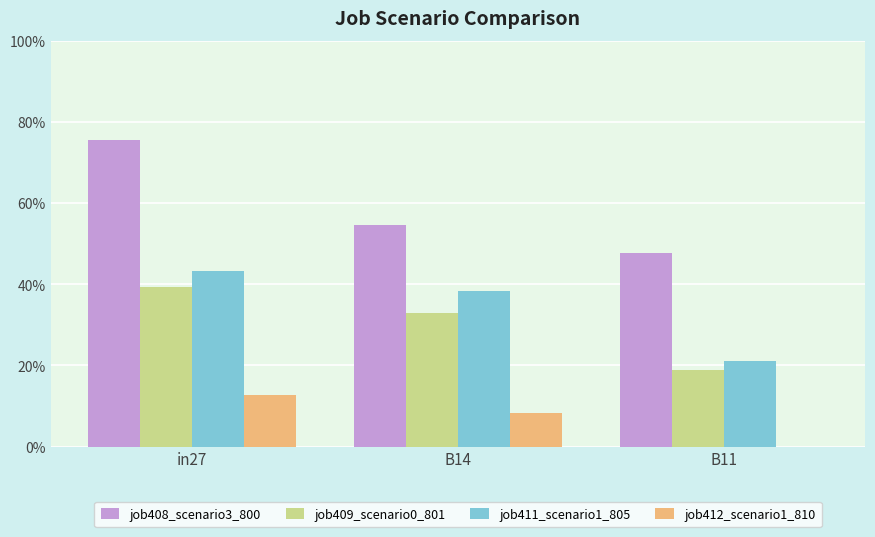

Rank the categories by job411_scenario1_805 value from lowest to highest.

B11, B14, in27